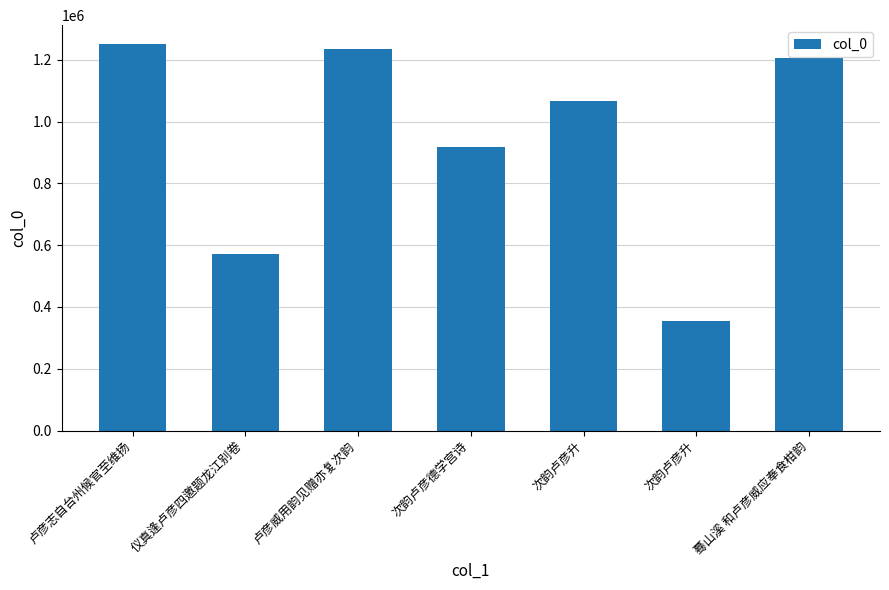

Which category has the lowest value across all series?

次韵卢彦升